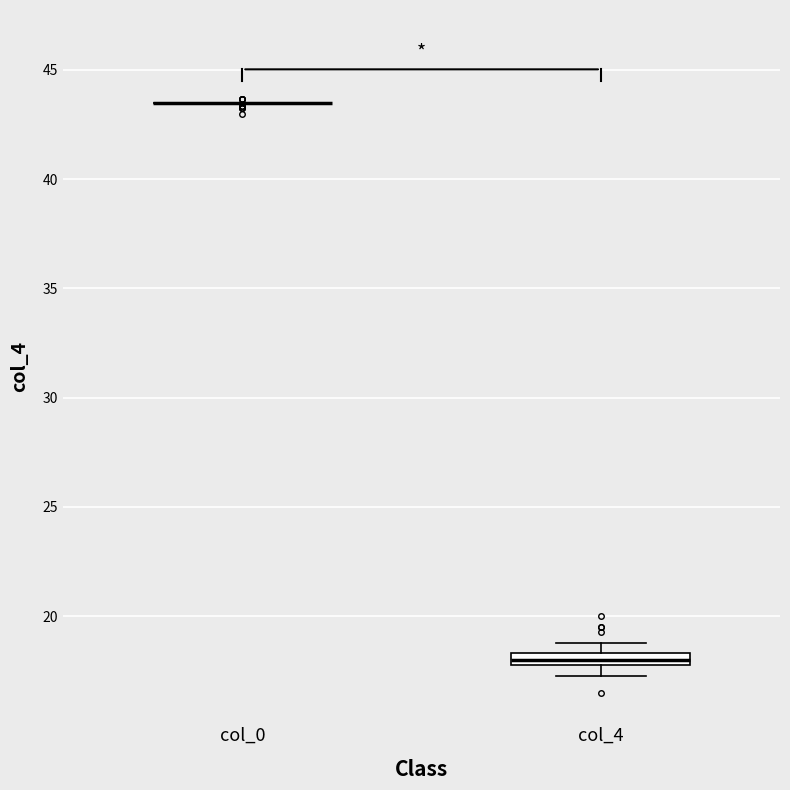

Which box is the tallest, from its lower edge to its upper edge?

col_4